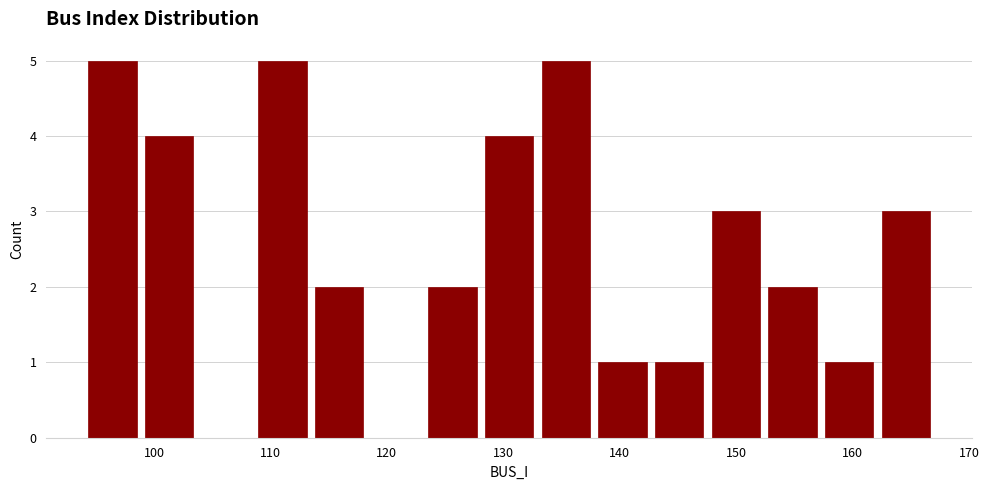

Reading left to right, list every bar in this chart as the range it spans on the x-axis followed by its height. Neither the bar edges nor the heights are printed on the chart, so give them approximately, as read against the axes.

94 to 99: 5
99 to 104: 4
104 to 109: 0
109 to 113: 5
113 to 118: 2
118 to 123: 0
123 to 128: 2
128 to 133: 4
133 to 138: 5
138 to 143: 1
143 to 148: 1
148 to 152: 3
152 to 157: 2
157 to 162: 1
162 to 167: 3